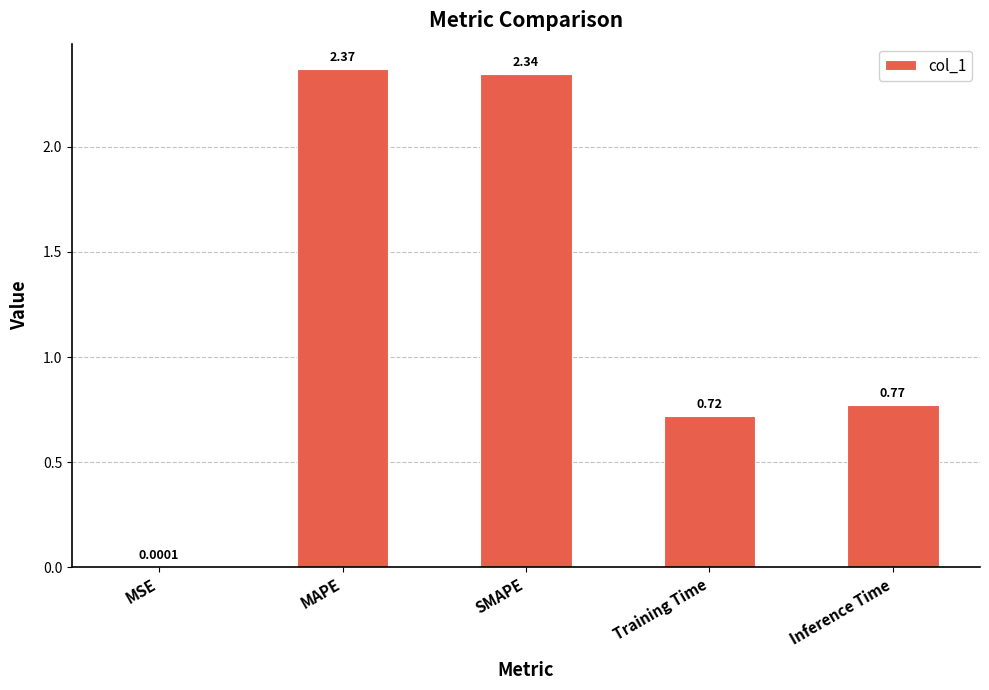

Which category has the highest value across all series?

MAPE